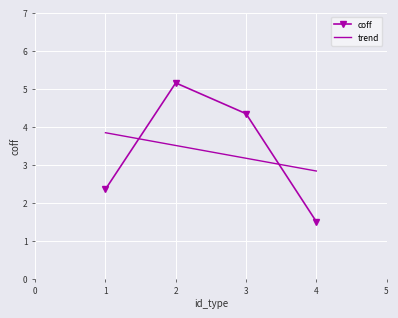

The value of coff at 3 is 4.3. True or false?

True